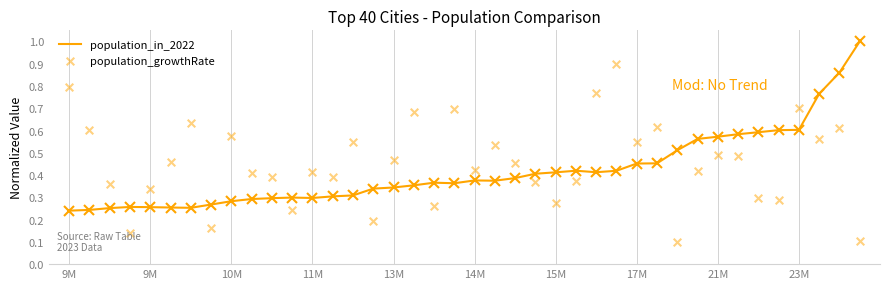

What are all the series names shown in the legend?

population_in_2022, population_growthRate